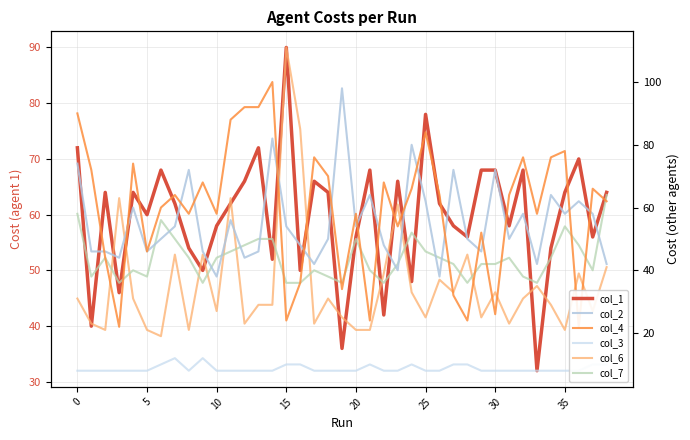

What is the difference between the maximum and minimum values in the col_7 series?

28